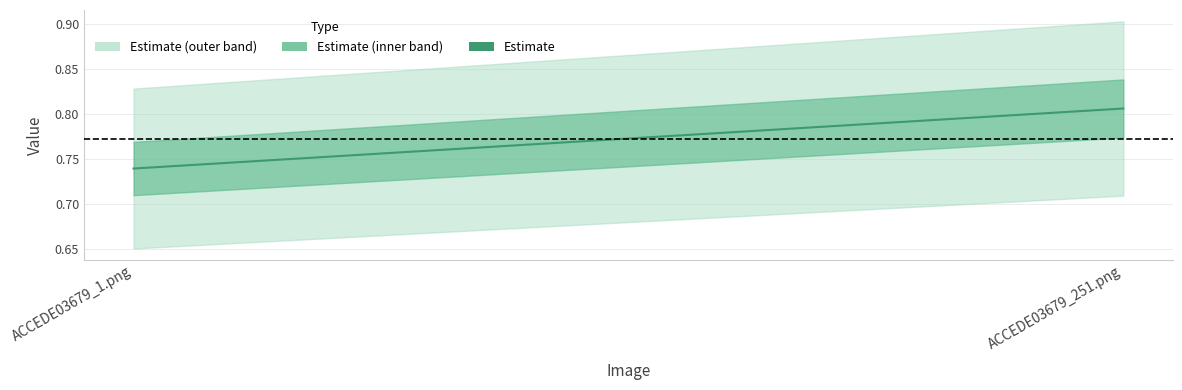

What is the average value?

0.8